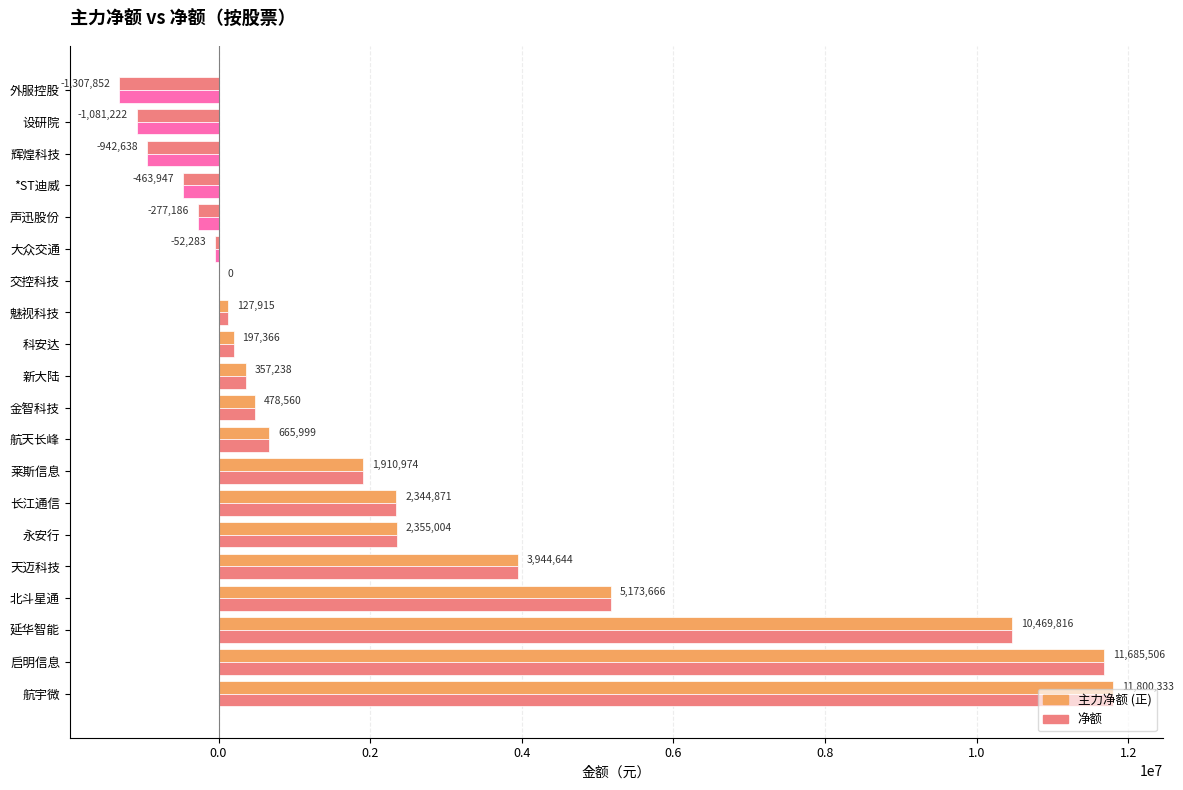

How many distinct data groups are displayed?

2